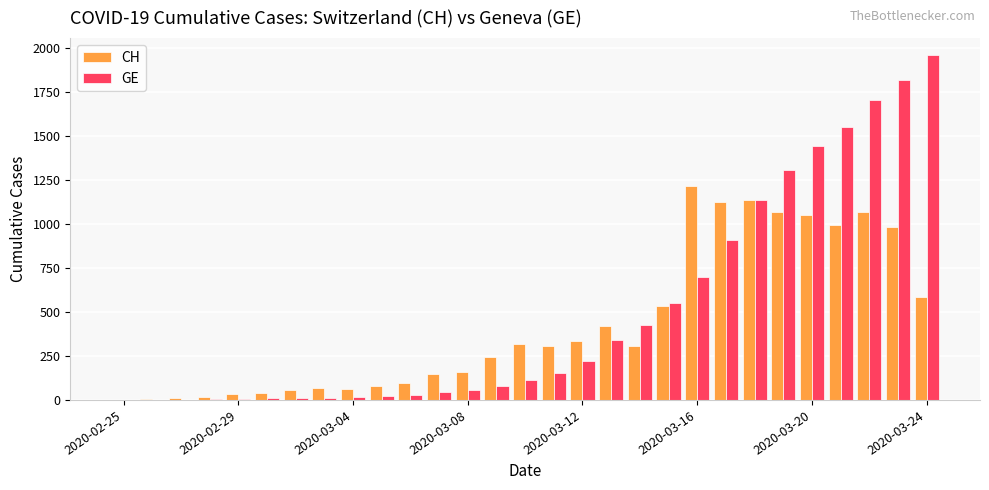

What is the maximum value for CH?

1216